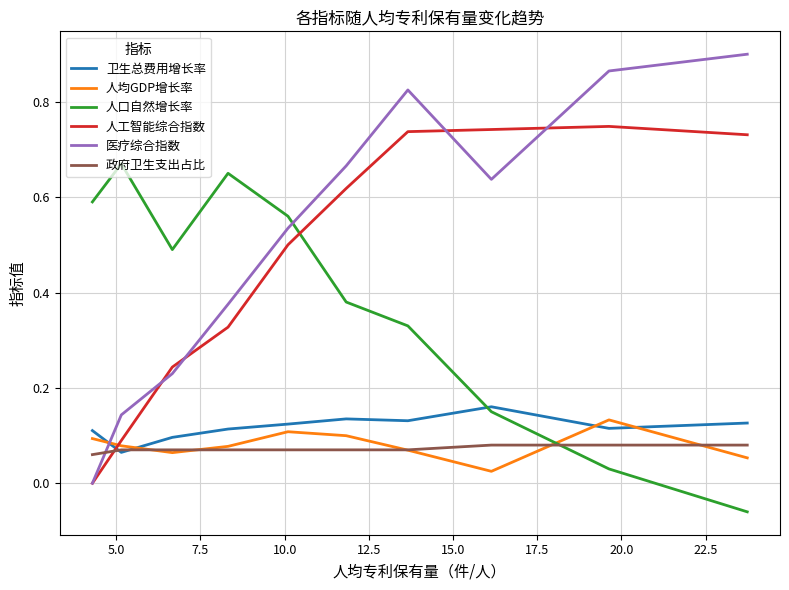

After their last crossing, which series has the higher values: 医疗综合指数 or 政府卫生支出占比?

医疗综合指数